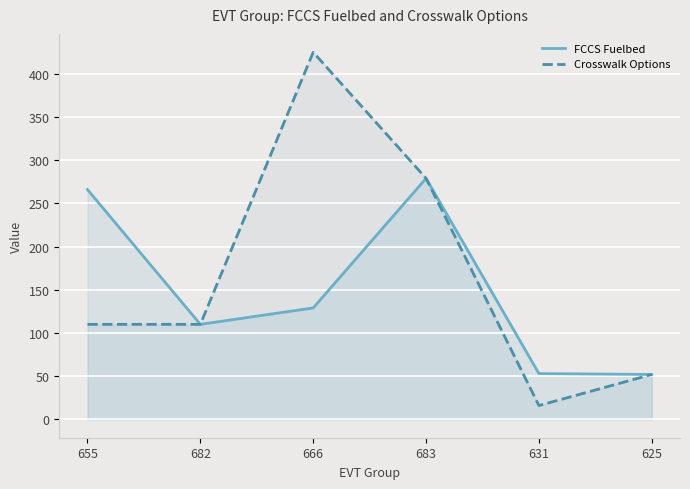

Rank the series by their average value, from lowest to highest.

FCCS Fuelbed, Crosswalk Options